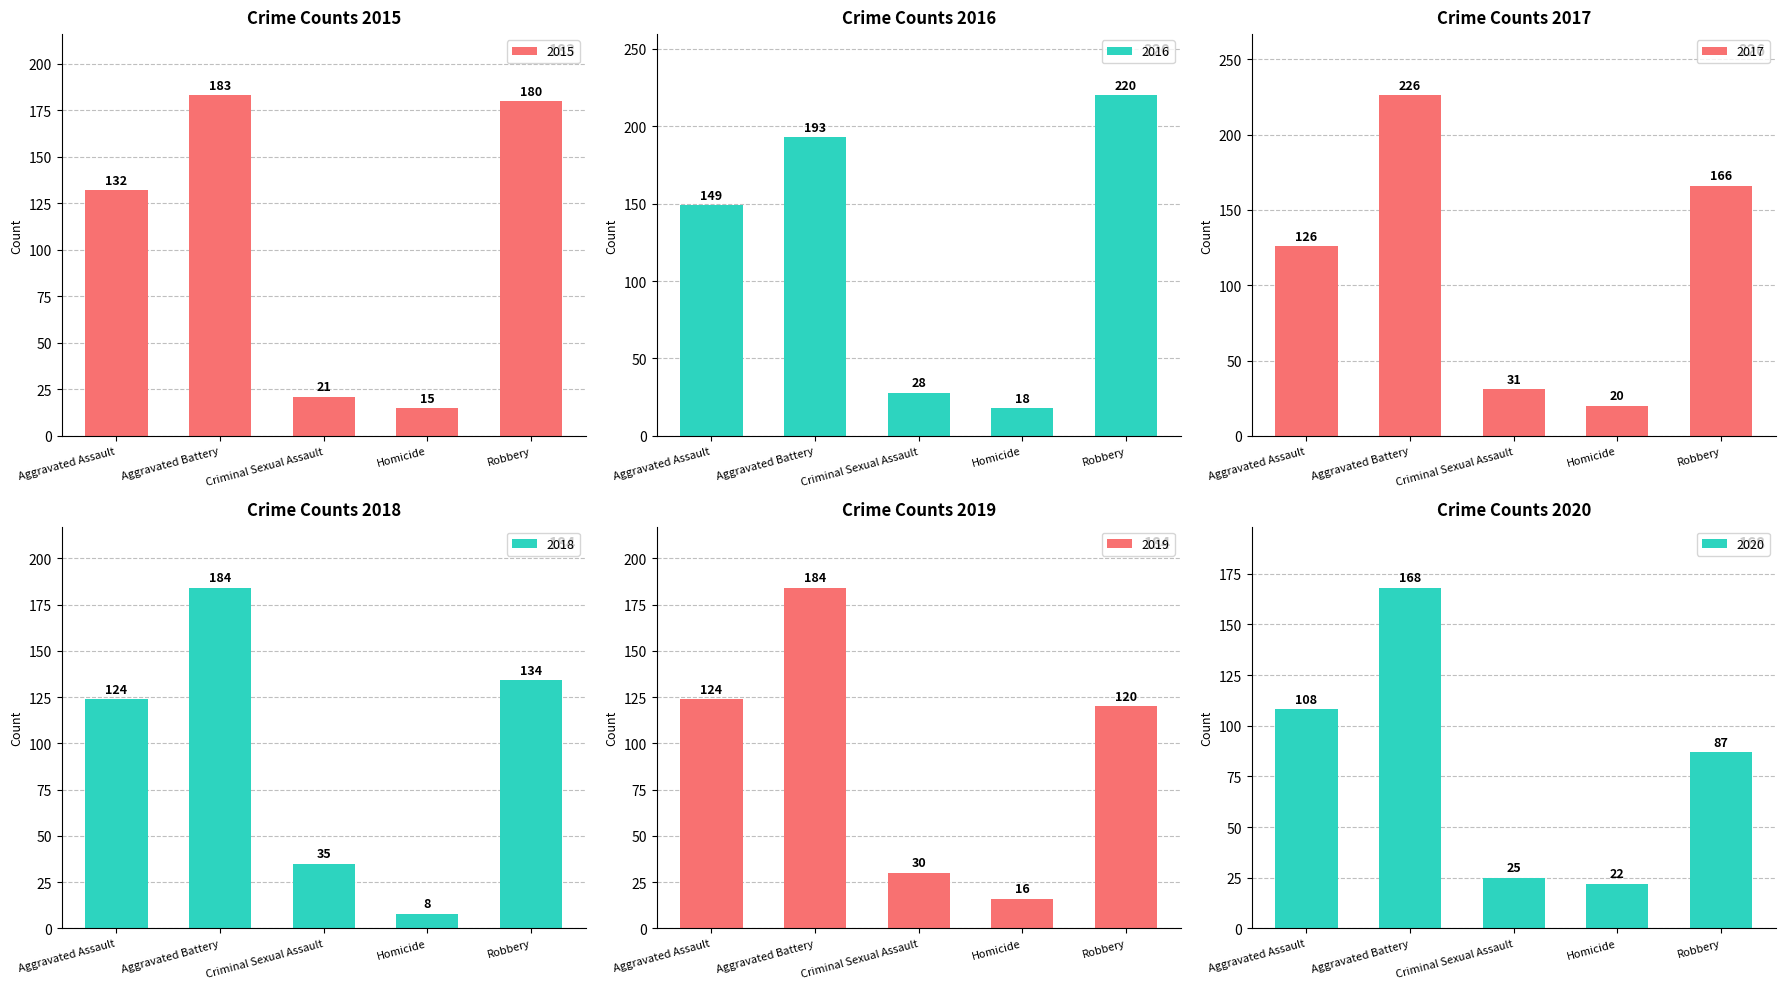

Reading right to left, list all the values displayed in this chart.

2015: 180	15	21	183	132
2016: 220	18	28	193	149
2017: 166	20	31	226	126
2018: 134	8	35	184	124
2019: 120	16	30	184	124
2020: 87	22	25	168	108